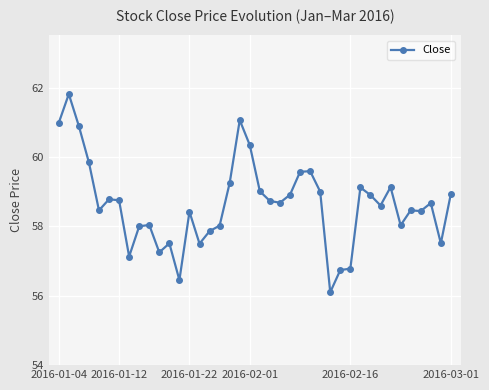

What is the difference between the maximum and second lowest values?

5.4